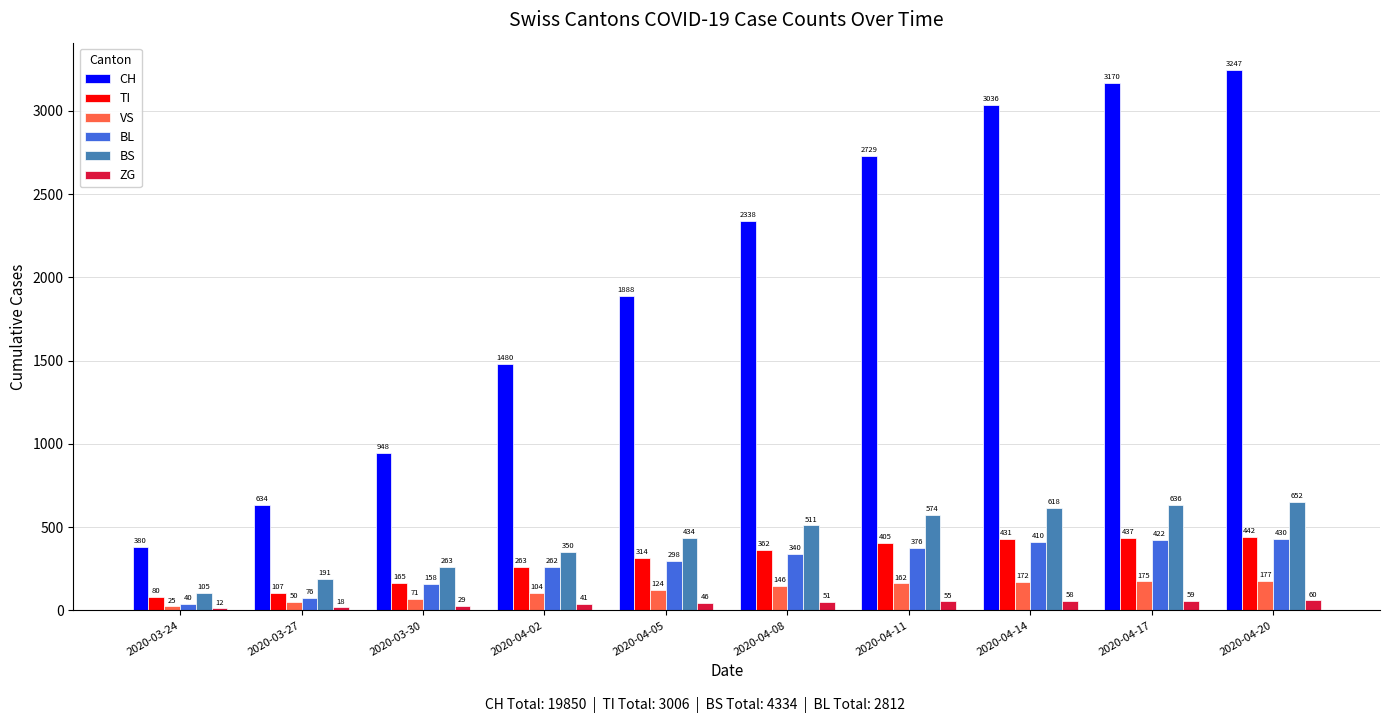

Which series has the widest spread of values?

CH